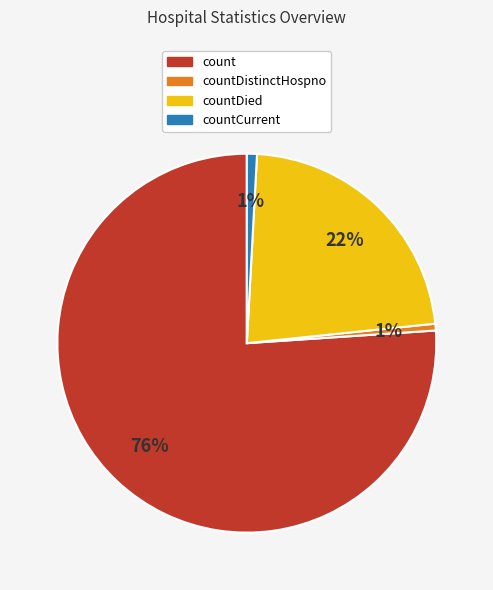

How many segments does this pie chart have?

4